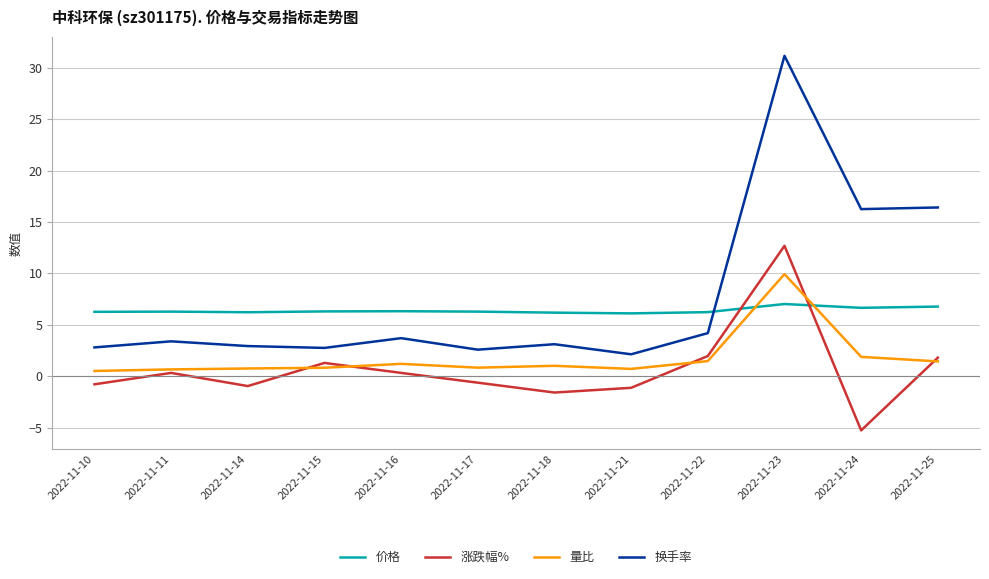

Where do 价格 and 换手率 first cross each other?

2022-11-22 and 2022-11-23